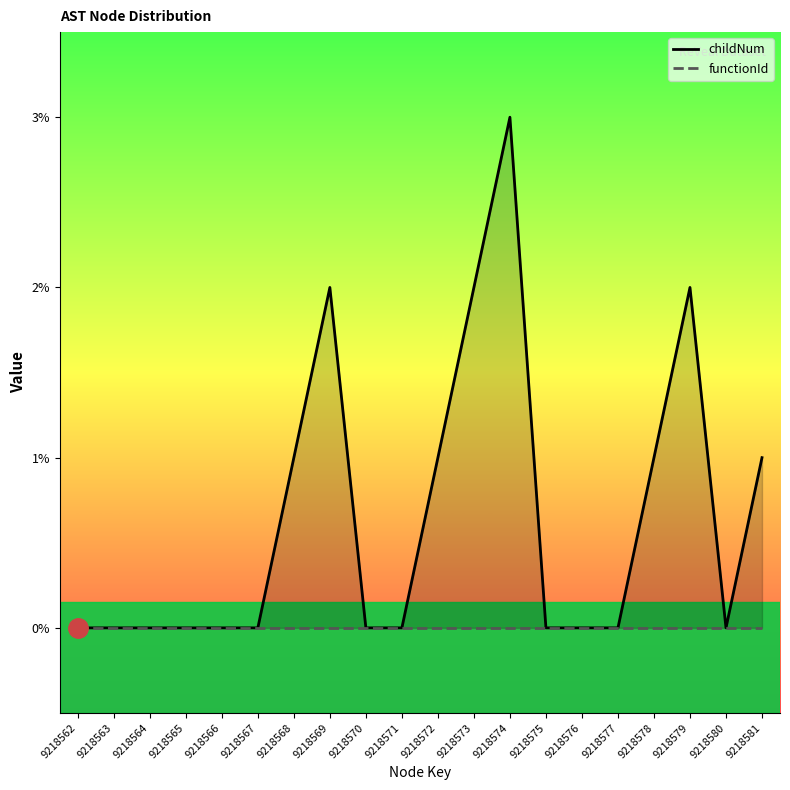

Between 9218568 and 9218581, which series saw the biggest shift?

childNum